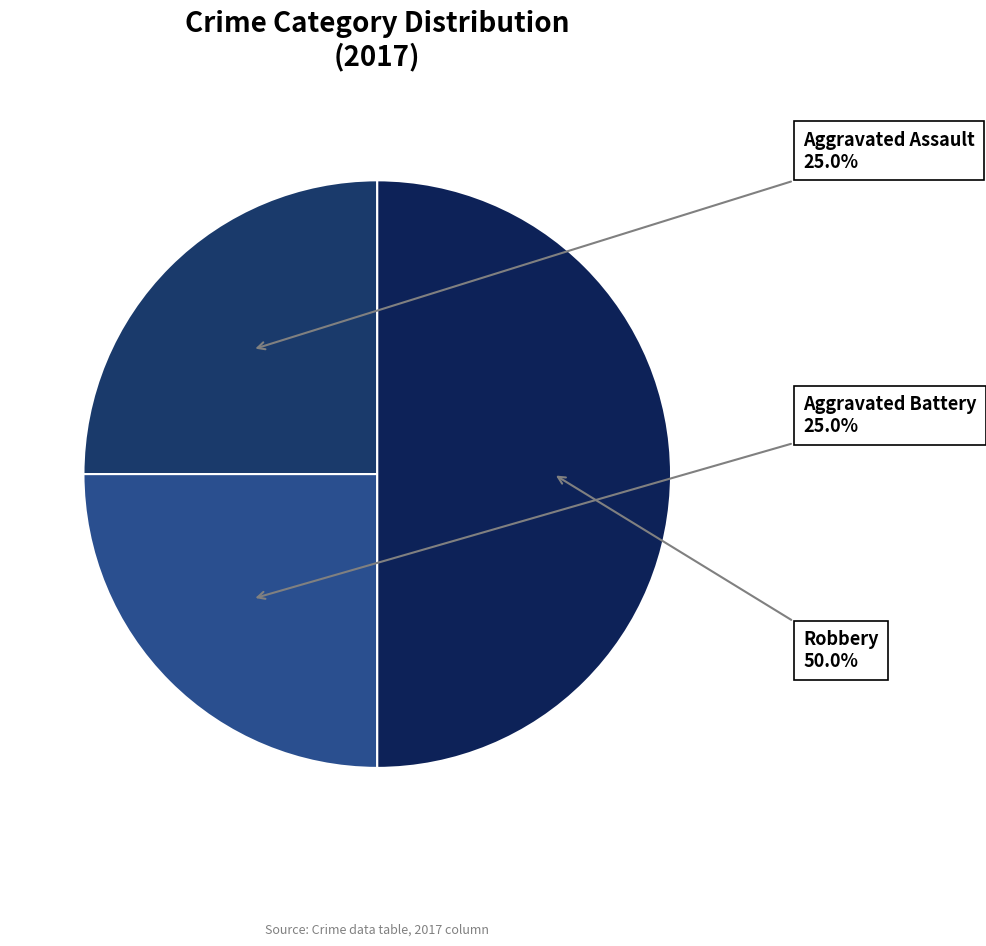

To the nearest percent, what is the difference between the largest and smallest slice percentages?

25%